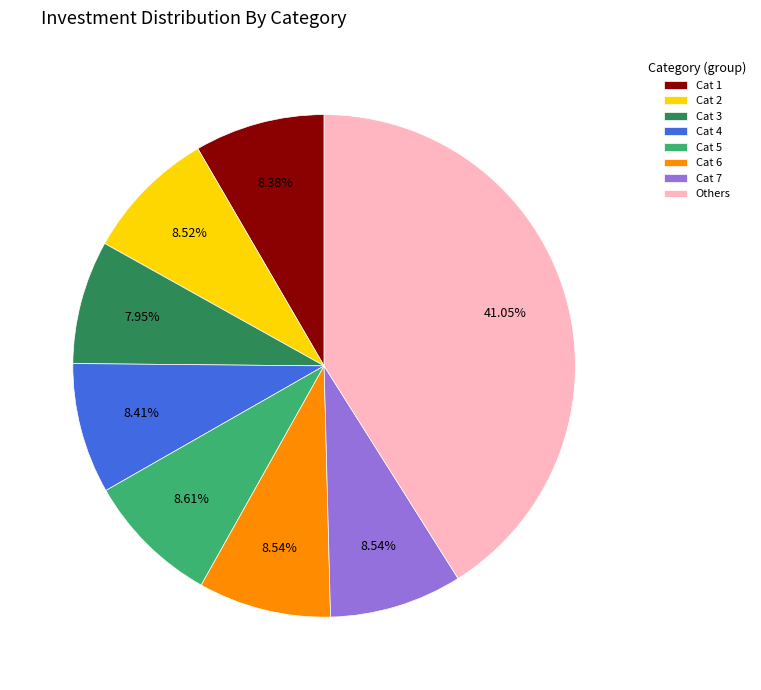

Combined, do Cat 6 and Cat 4 account for over 50%?

No